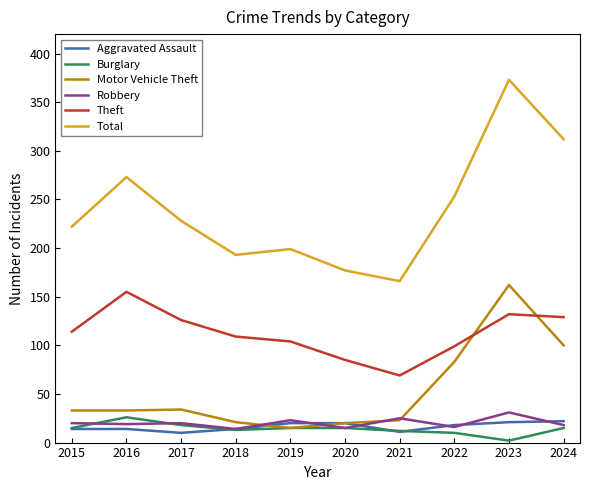

How many lines are shown in the chart?

6